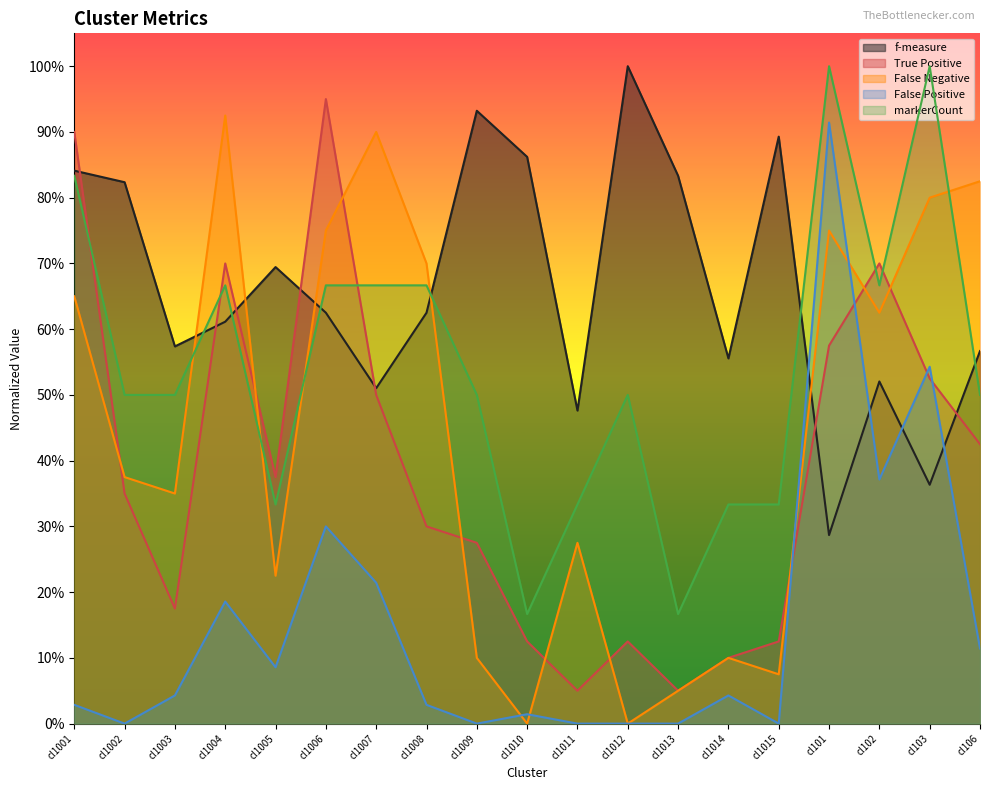

How many distinct data groups are displayed?

5